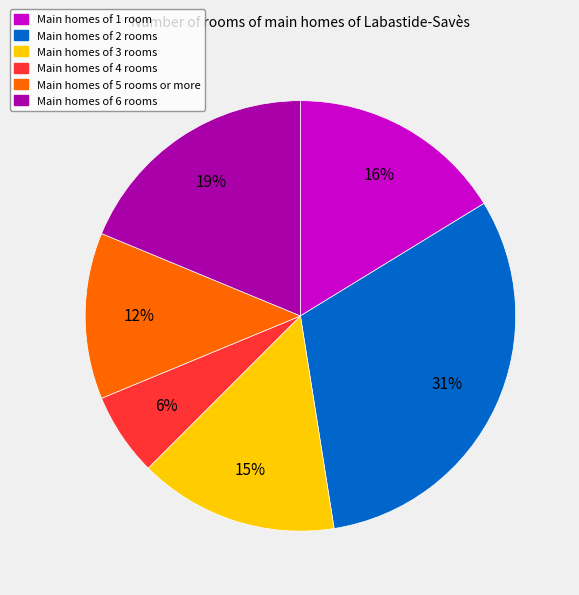

Between Main homes of 2 rooms and Main homes of 1 room, which is larger?

Main homes of 2 rooms